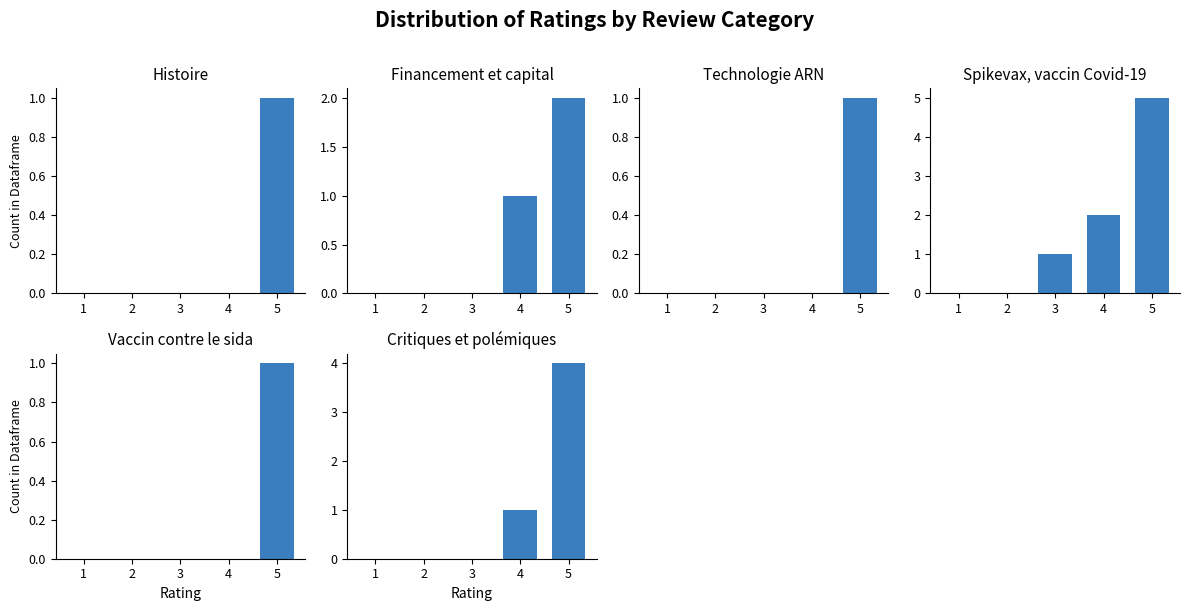

True or false: Financement et capital has a value of 1 at 3.

False